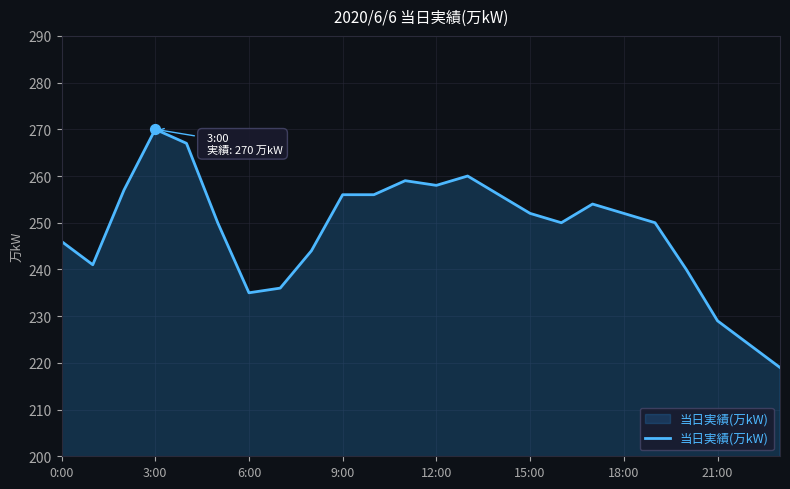

What is the greatest value displayed?

270